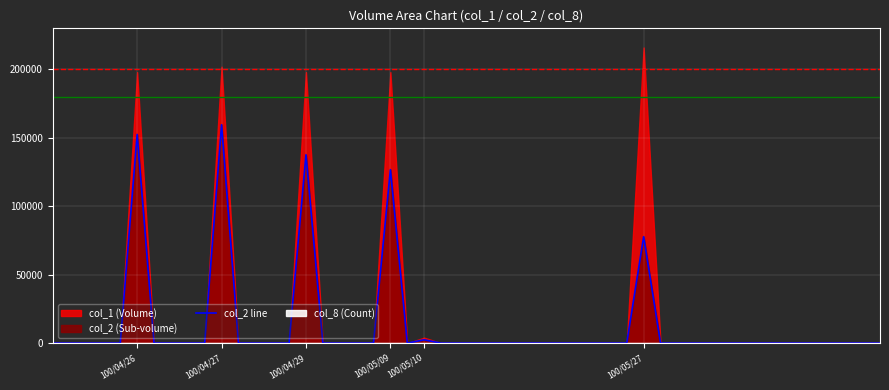

At how many categories does at least one series exceed 168858?

5